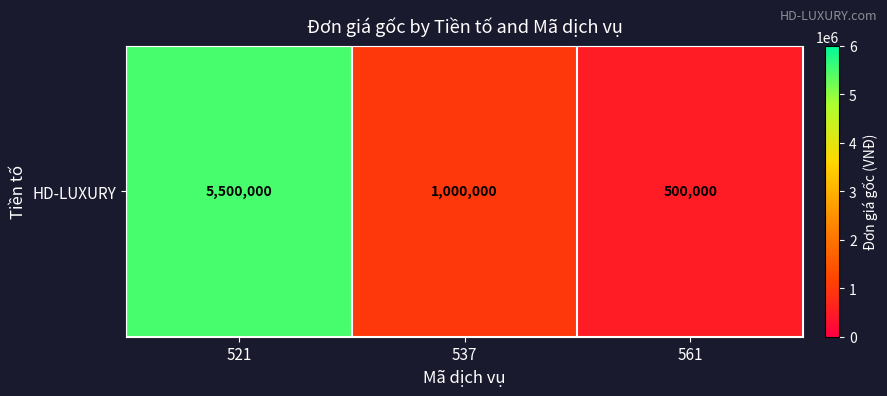

How many data points does each series have?

3